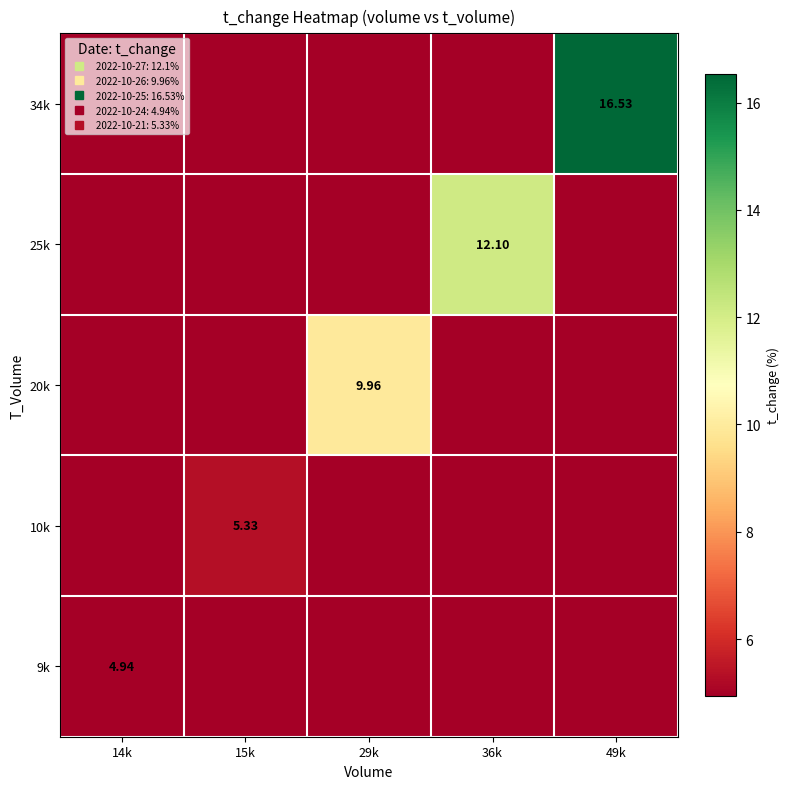

At how many categories does at least one series exceed 2?

5